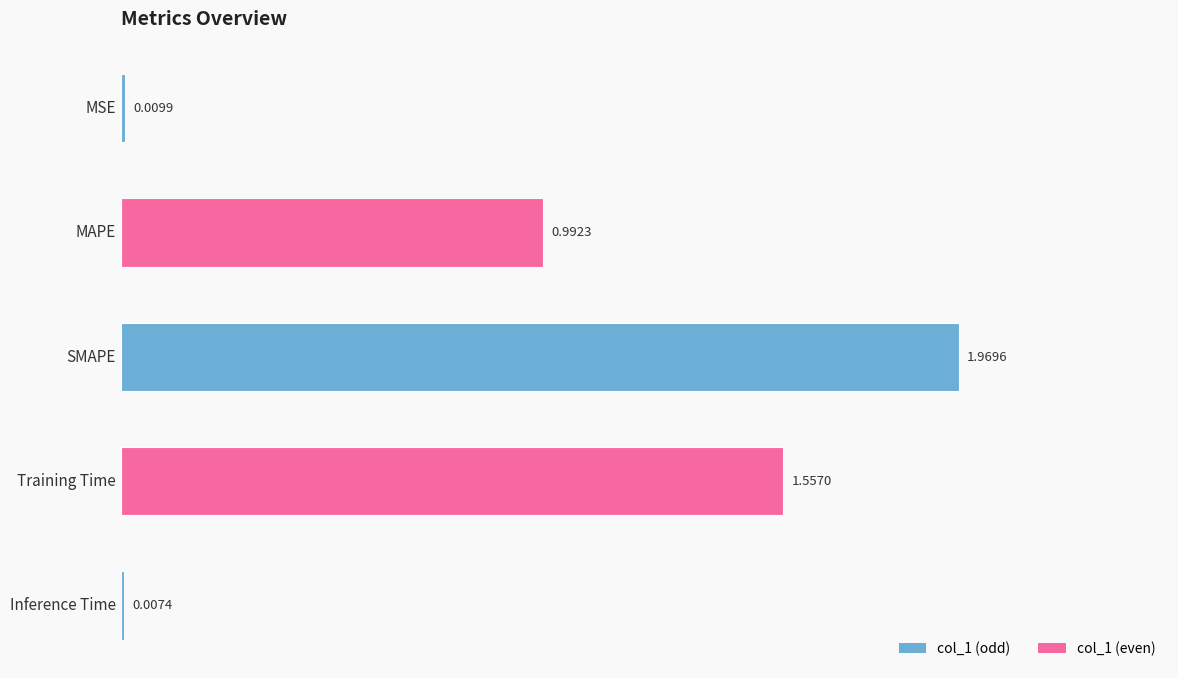

Are the bars grouped side by side (vs. stacked)?

No